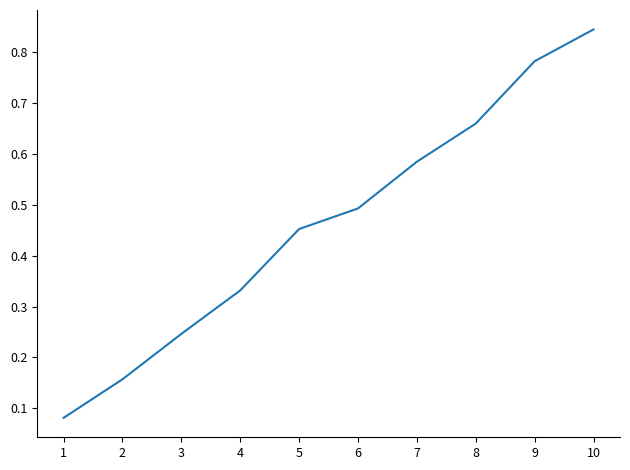

True or false: the data shows 0.3 at 7.

False